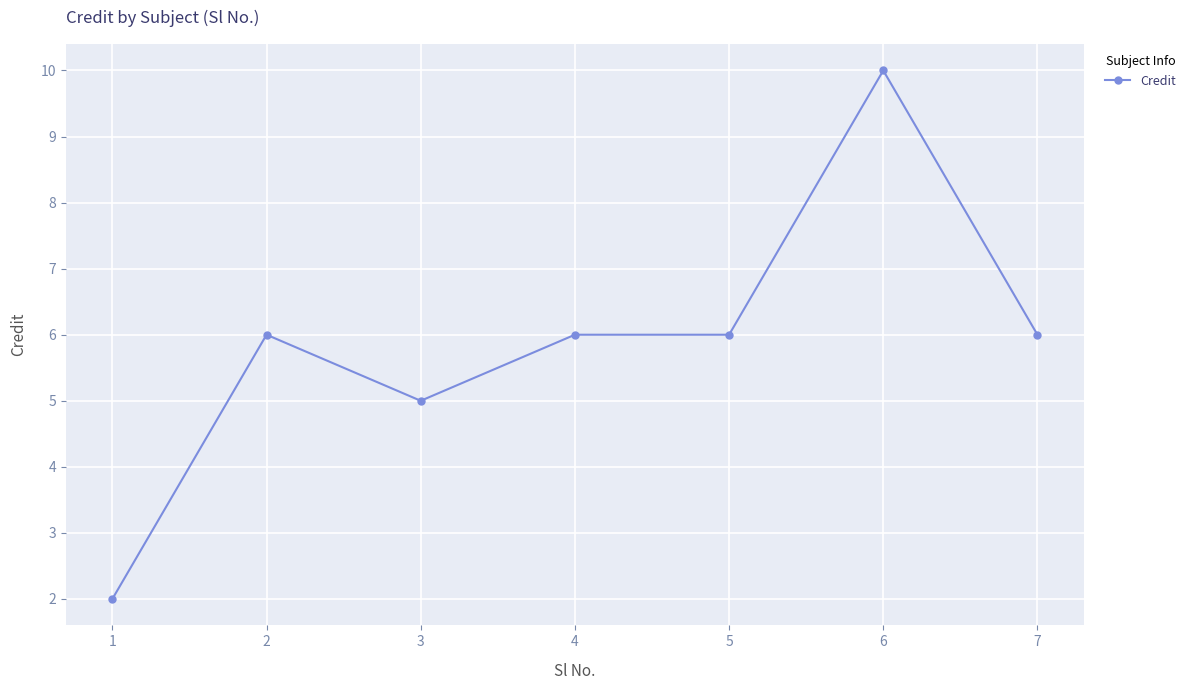

Reading right to left, list all the values displayed in this chart.

7=6	6=10	5=6	4=6	3=5	2=6	1=2